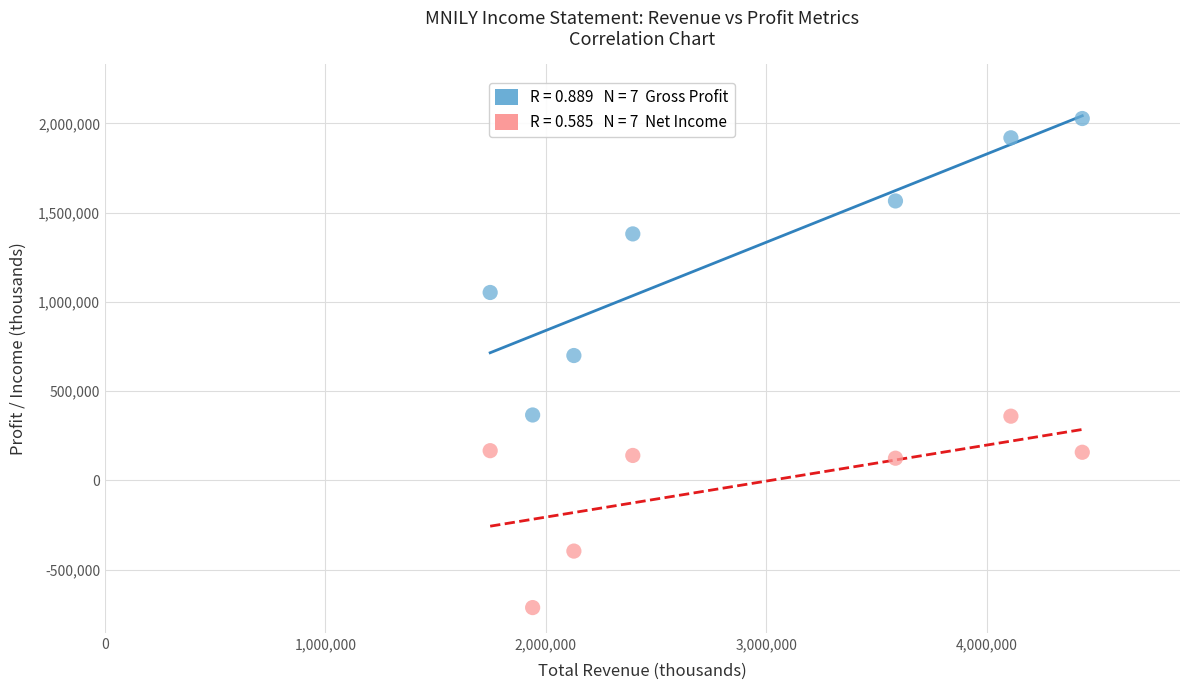

Across all series, what Y value is closest to 657250?

699400